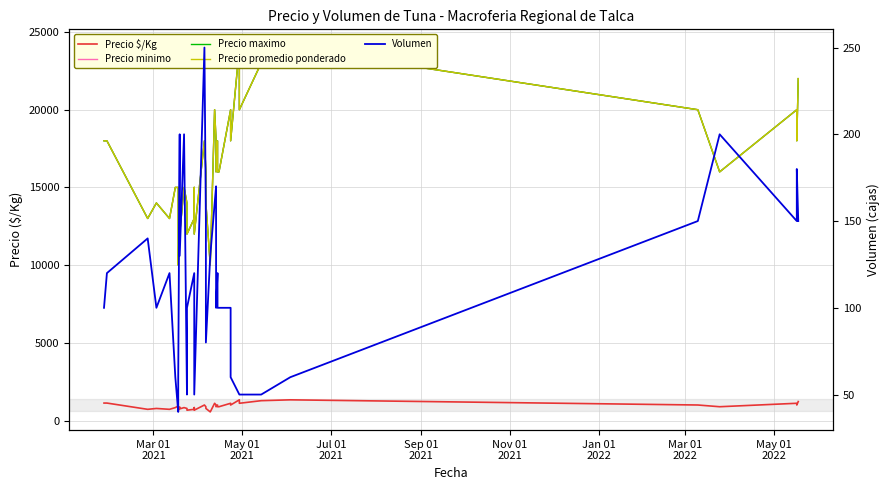

List the series in order of their peak value, highest first.

Precio minimo, Precio maximo, Precio promedio ponderado, Precio $/Kg, Volumen